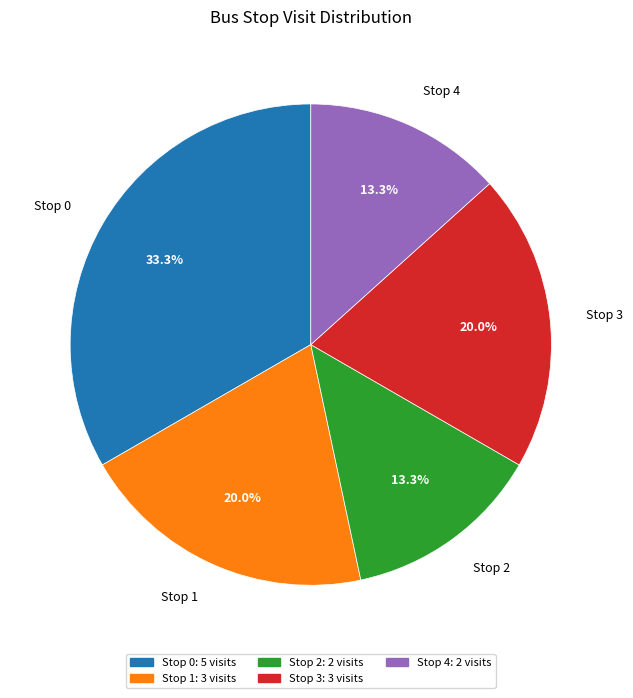

How many slices are in this pie chart?

5